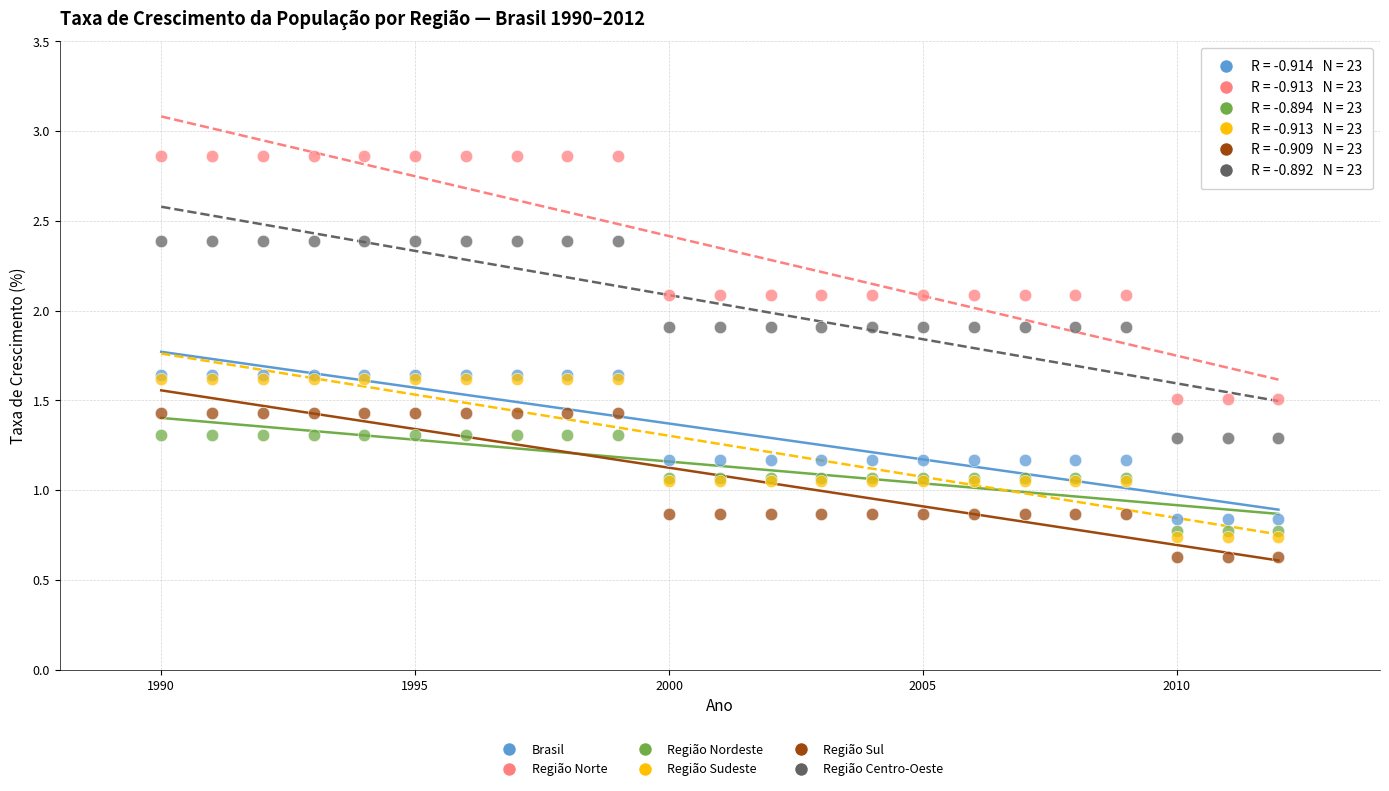

What are all the series names shown in the legend?

Brasil, Região Norte, Região Nordeste, Região Sudeste, Região Sul, Região Centro-Oeste